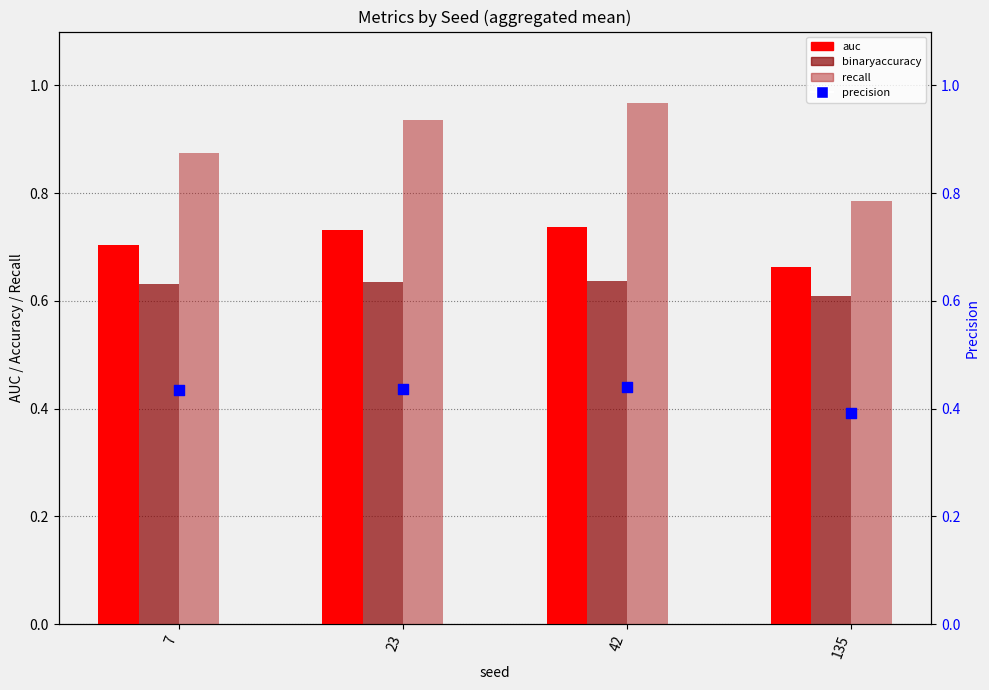

At how many categories does at least one series exceed 0?

4